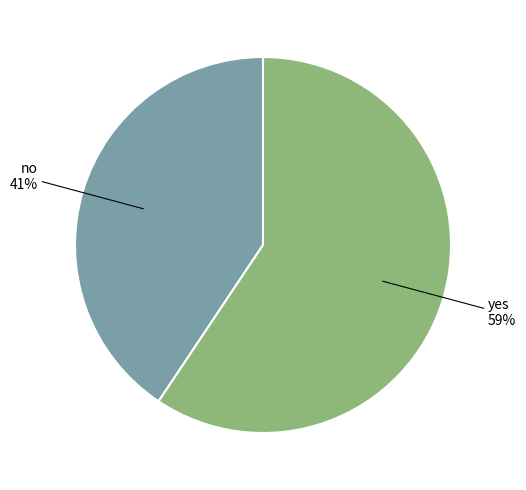

Do no and yes together represent more than half of the pie?

Yes